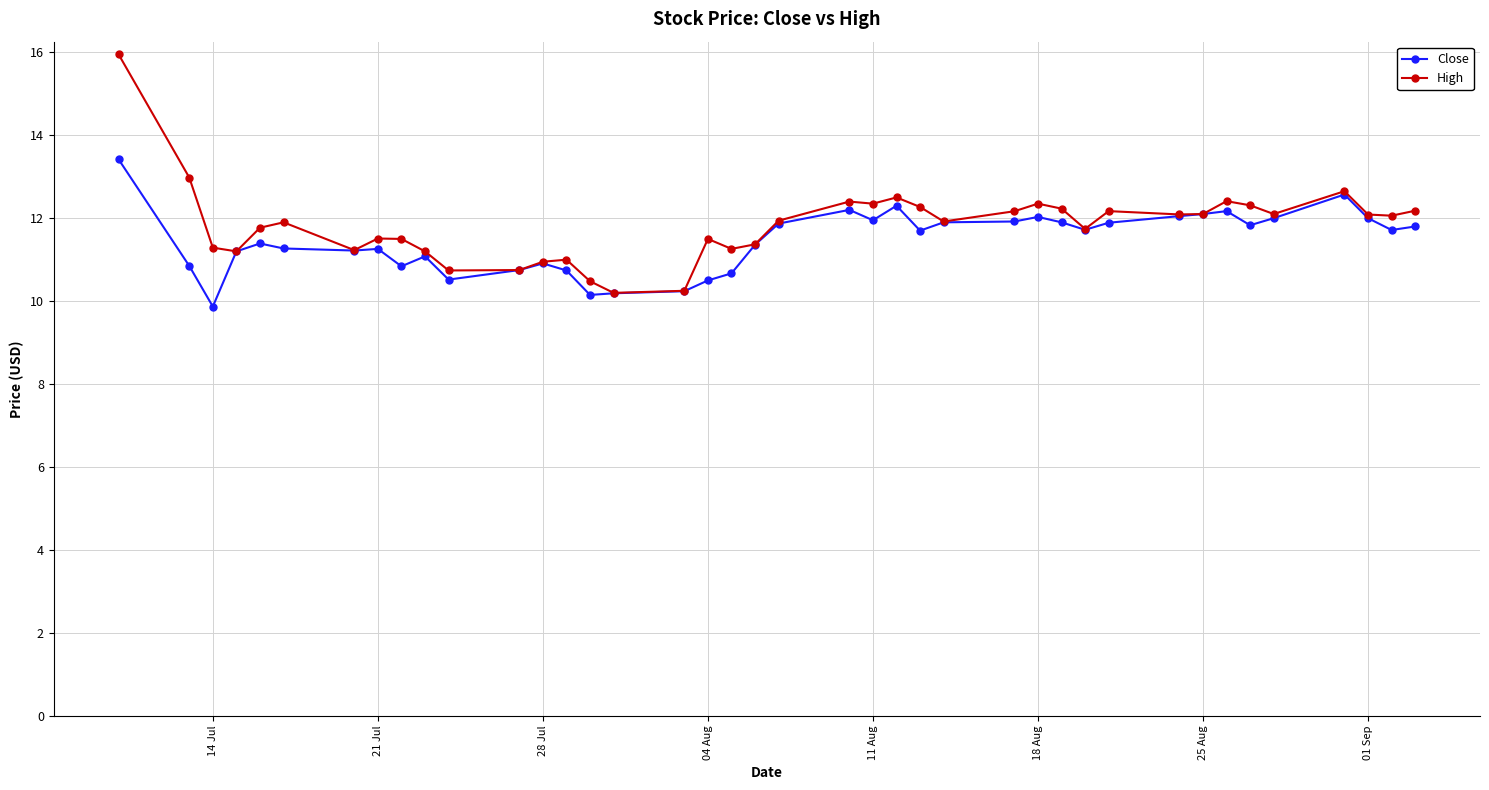

Which series has the widest spread of values?

High